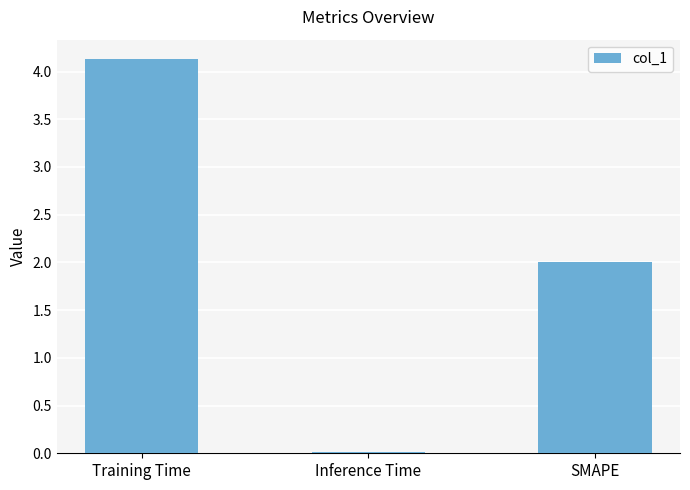

How many bars are there in total?

3